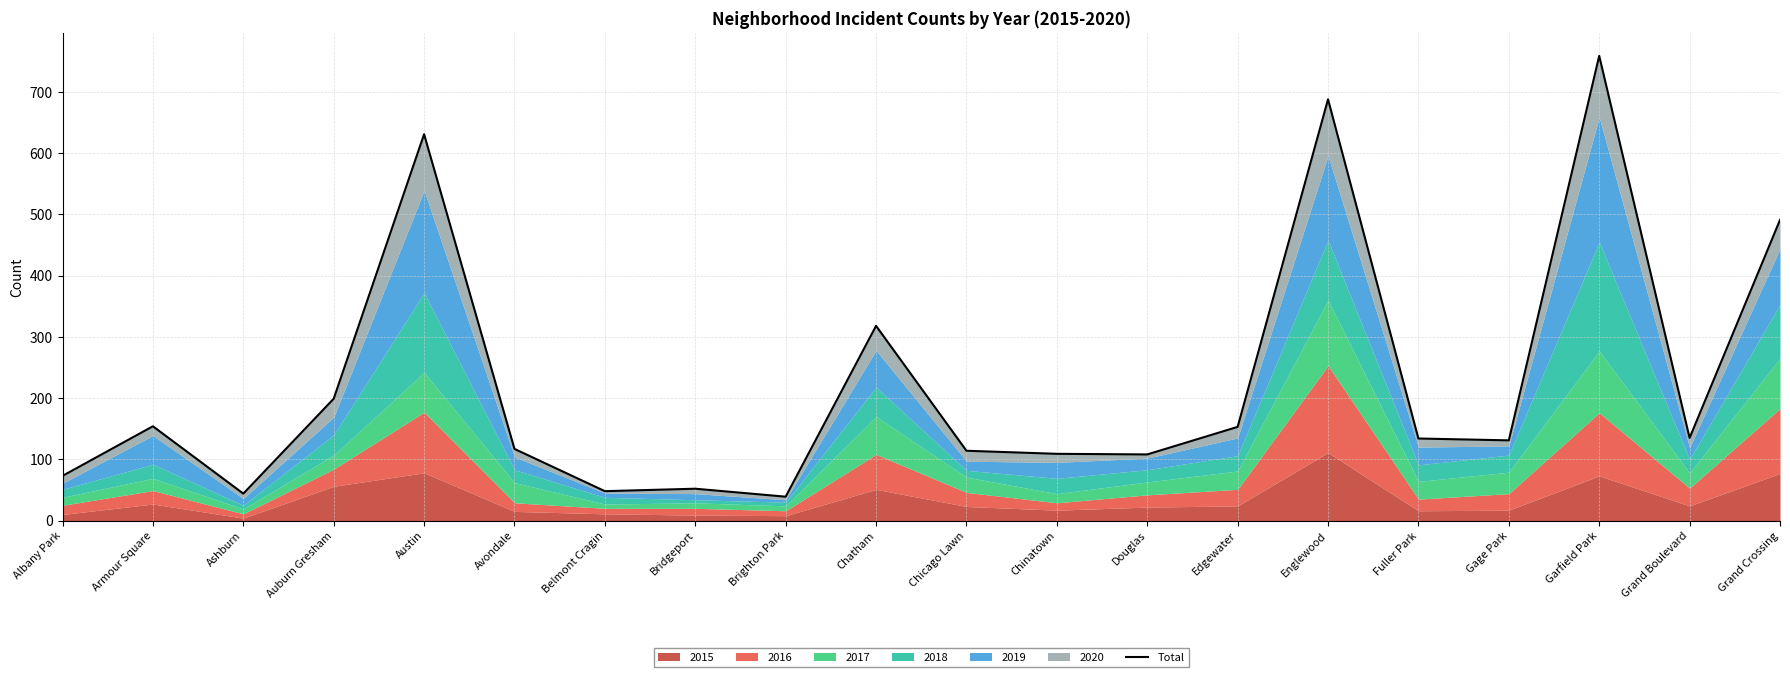

How many points are lower than both their immediate neighbors (excluding endpoints)?

6